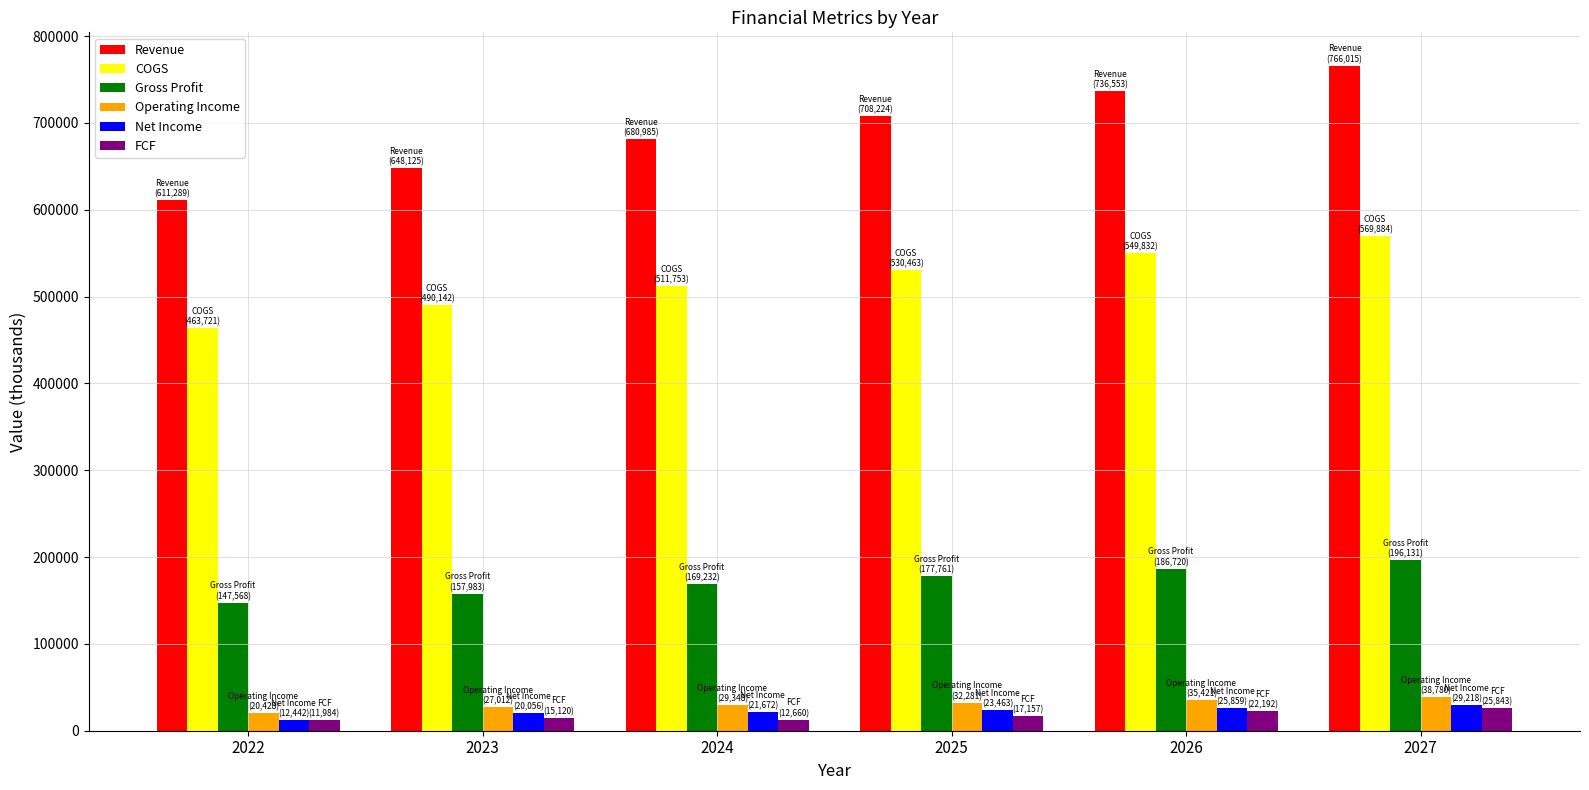

Which series changed the most between 2022 and 2024?

Revenue